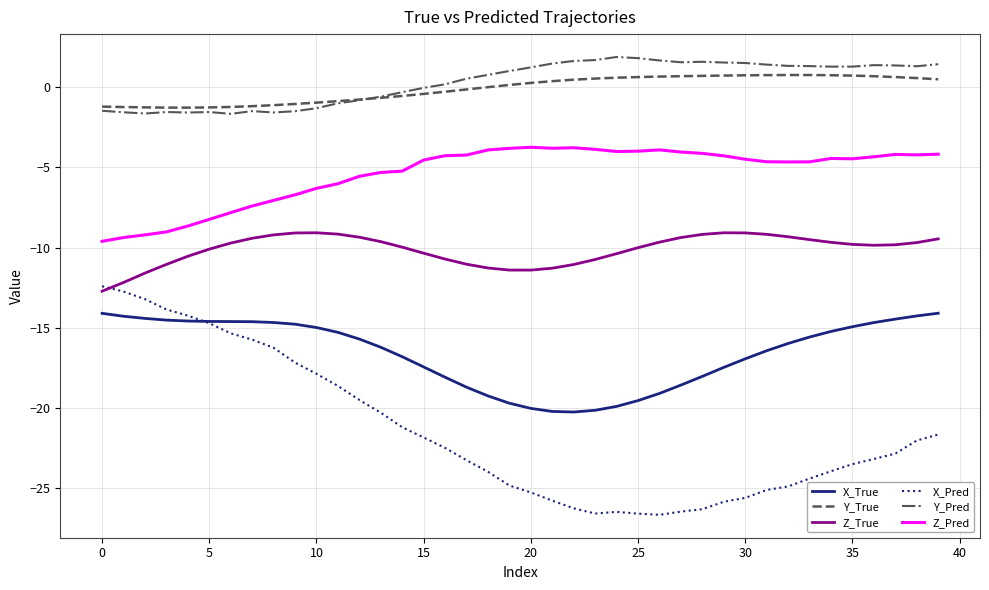

What is the lowest value of the Z_True series?

-12.7